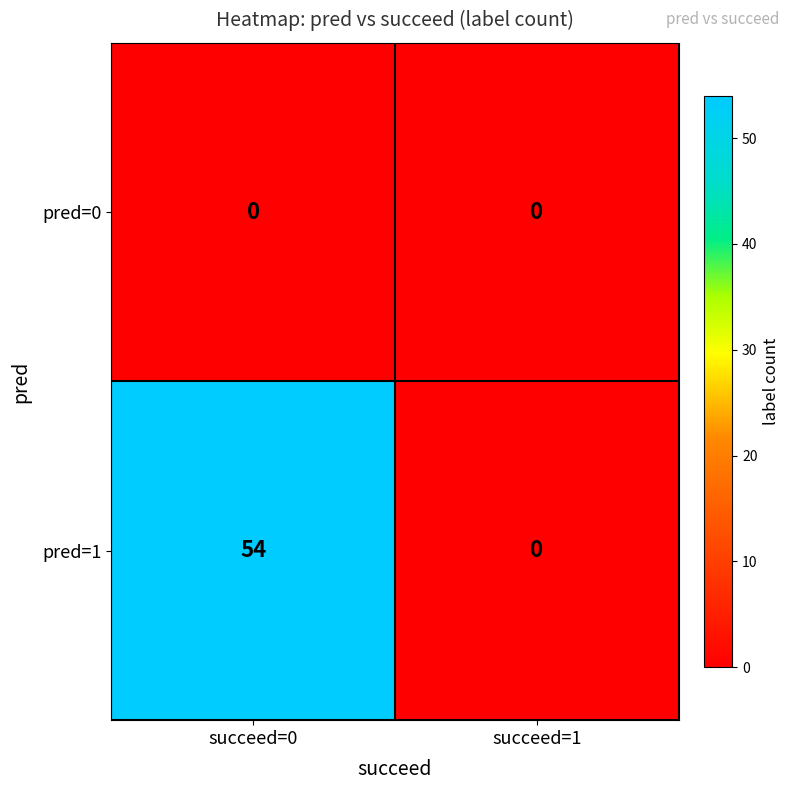

At which category is the sum across all series the highest?

succeed=0